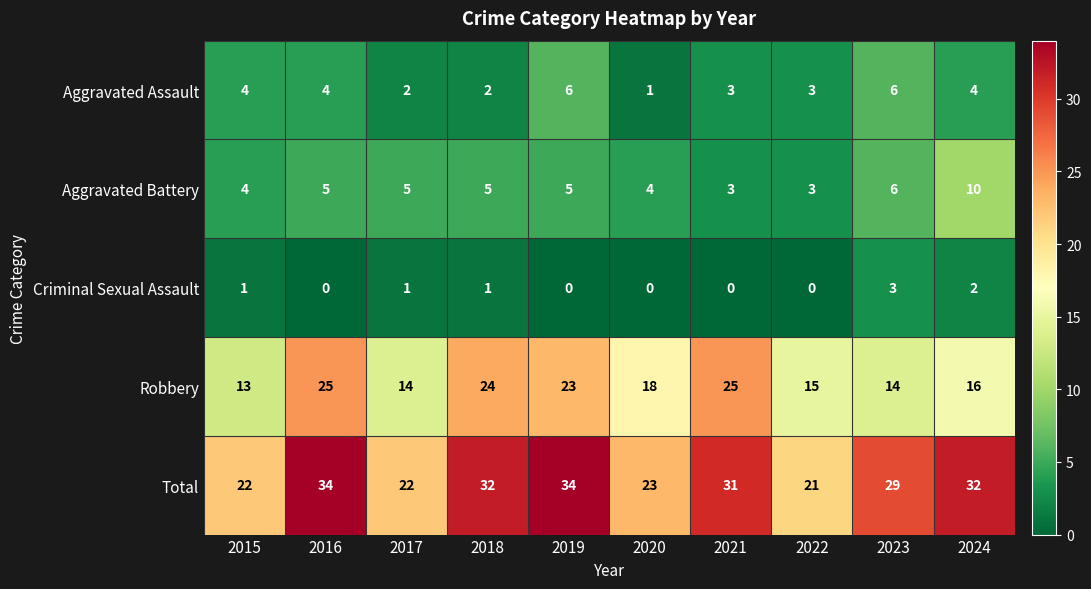

What is the greatest value displayed?

34